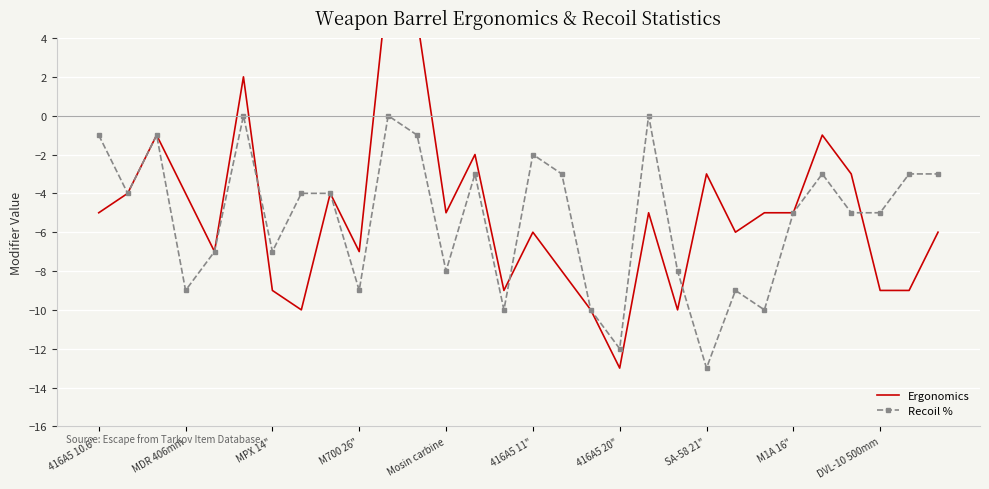

How many lines are shown in the chart?

2